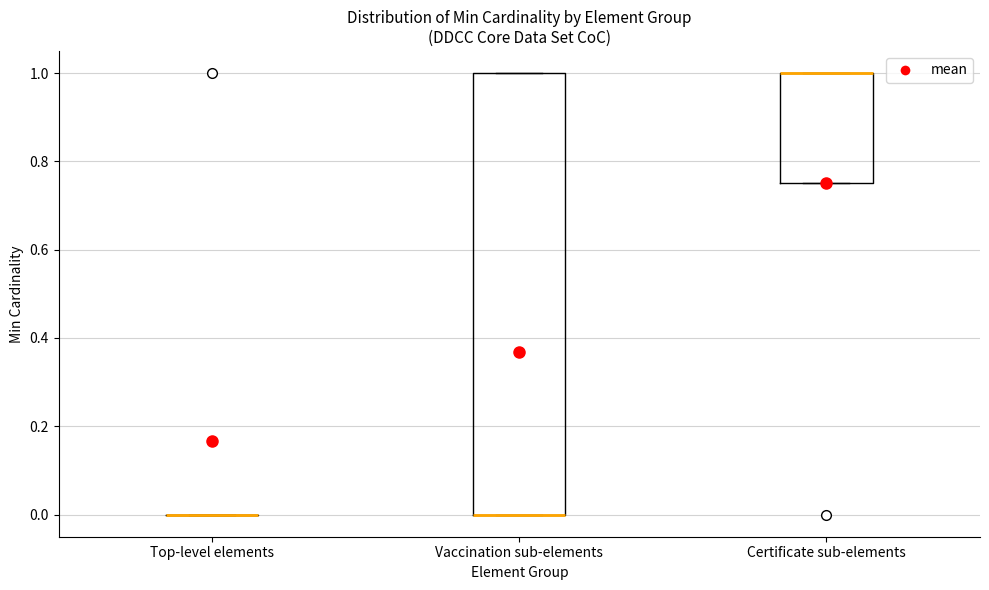

Which box is the tallest, from its lower edge to its upper edge?

Vaccination sub-elements